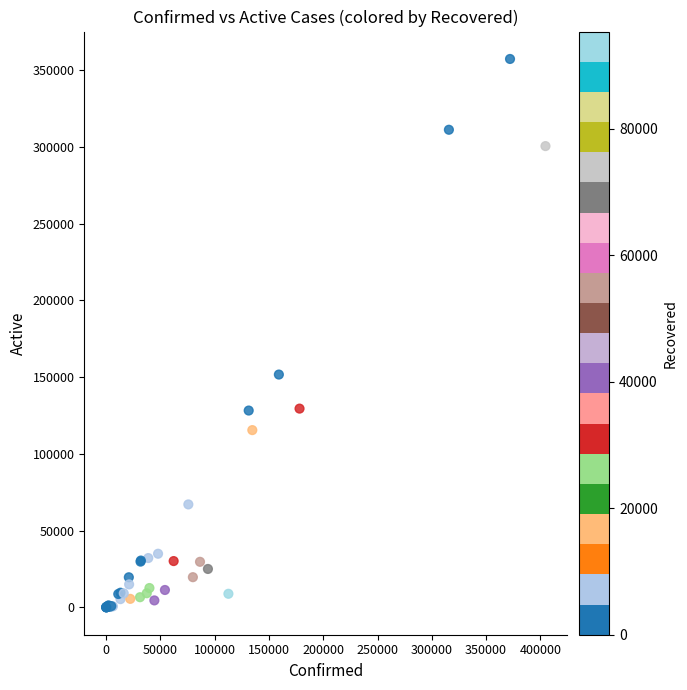

What Y value in the scatter plot is closest to 178608?

151630